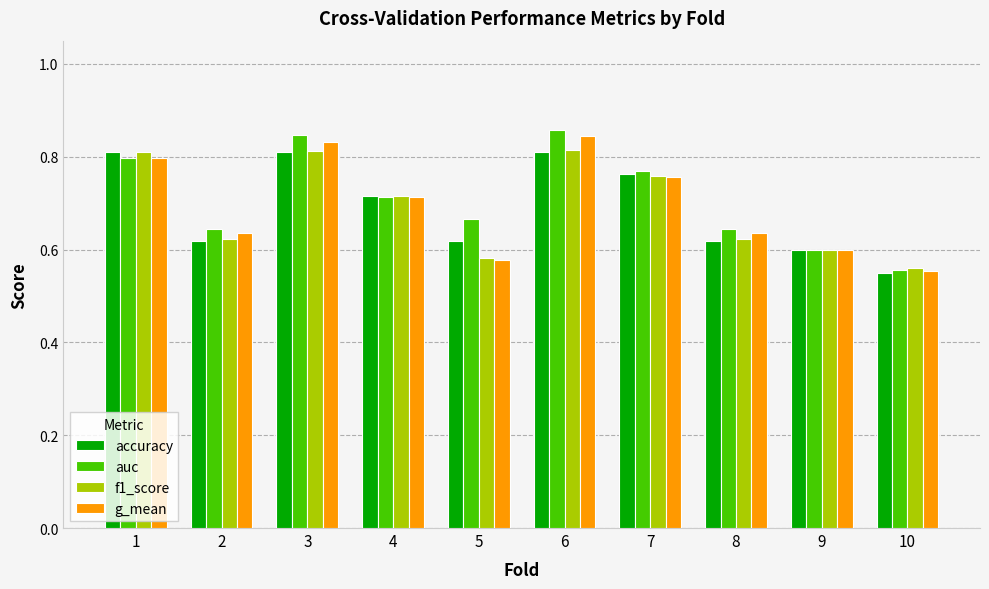

Is the value of g_mean at 6 greater than the value of f1_score at 6?

Yes